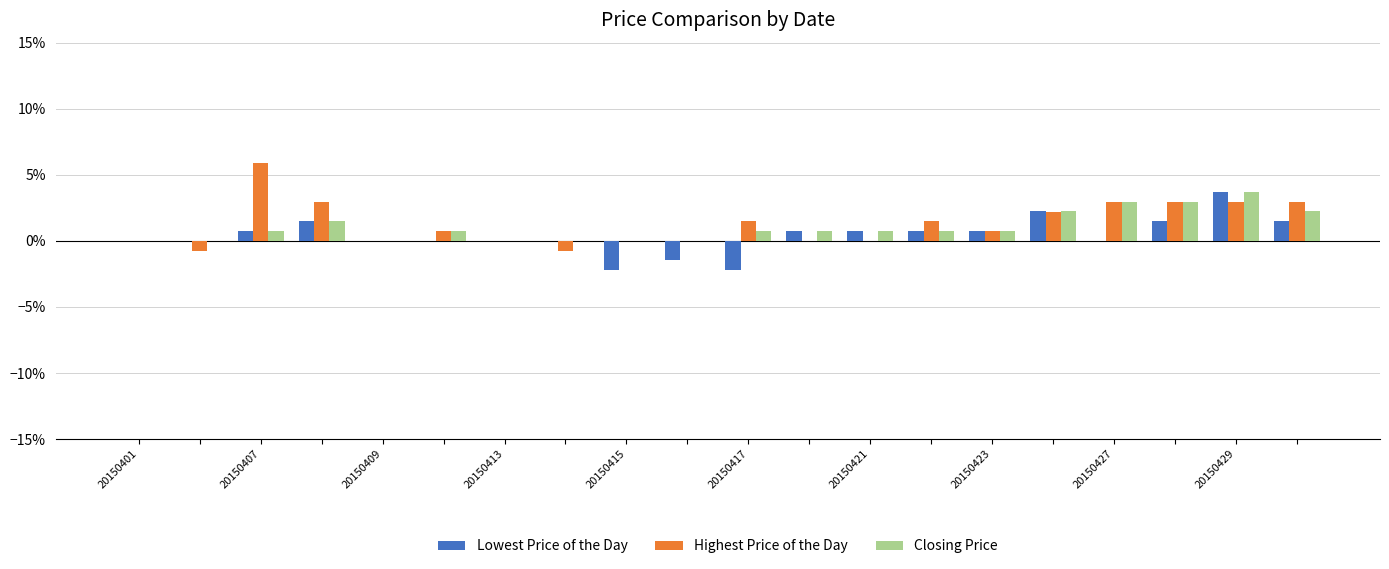

What is the sum of all Highest Price of the Day values?

25.7